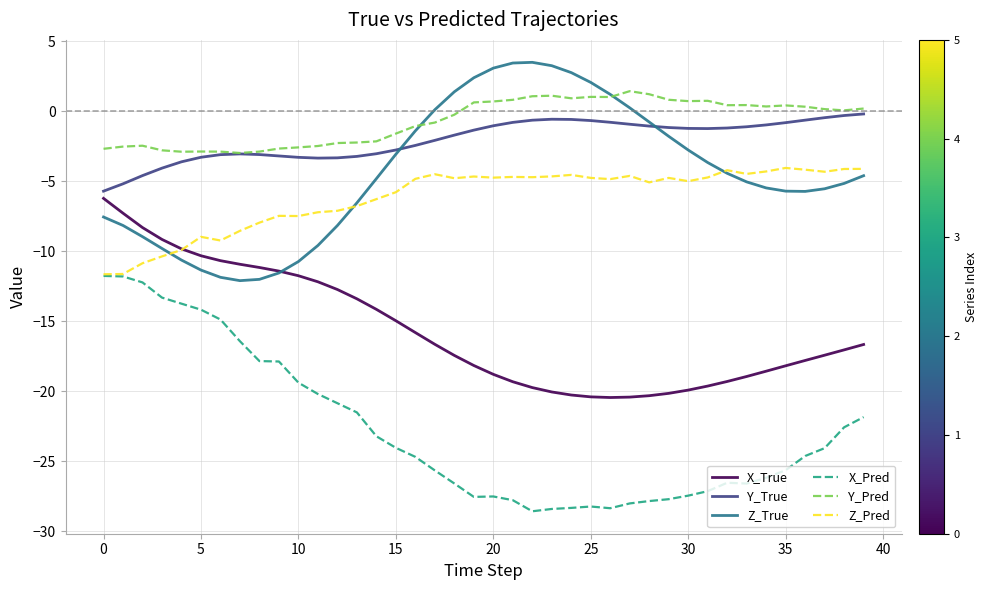

True or false: X_Pred and Y_Pred cross at least once.

False